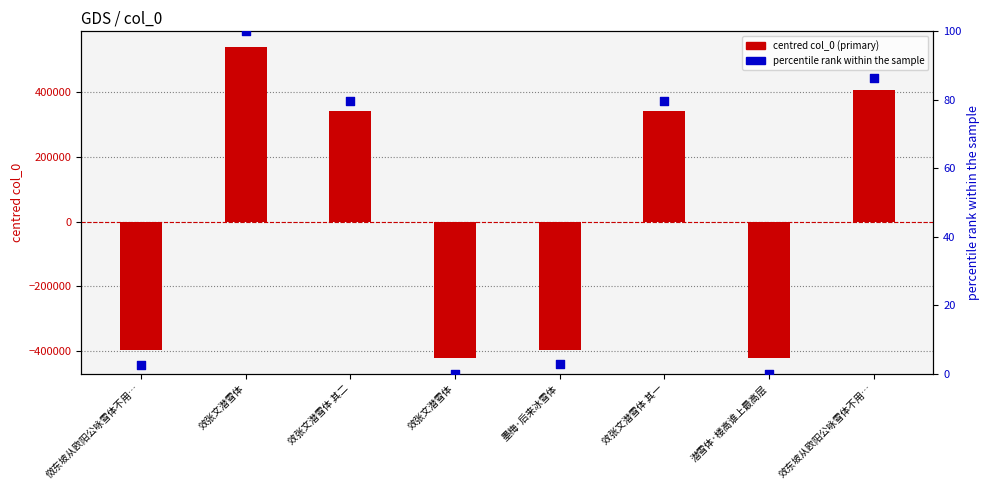

Which series has the largest Y range (max minus min)?

centred col_0 (primary)